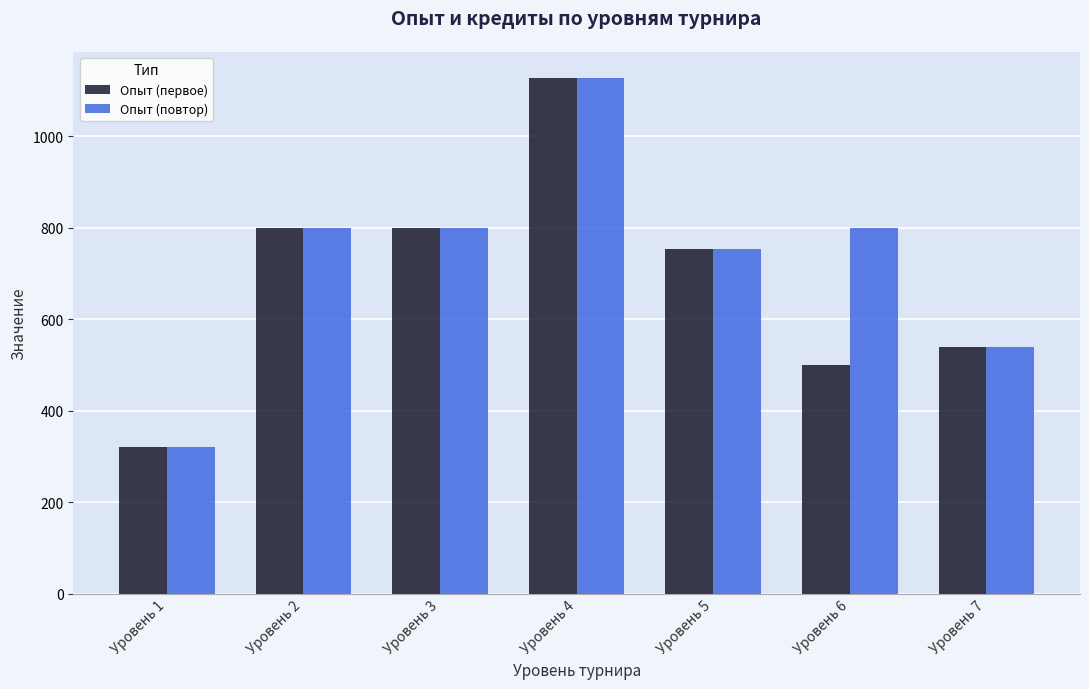

Between Уровень 2 and Уровень 6, which series saw the biggest shift?

Опыт (первое)